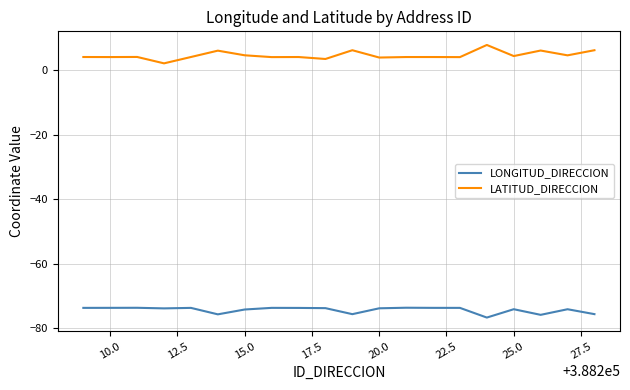

True or false: LONGITUD_DIRECCION and LATITUD_DIRECCION cross at least once.

False